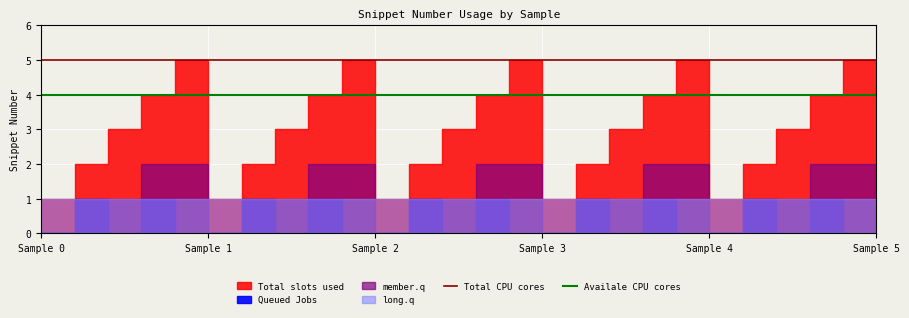

At which category is the sum across all series the highest?

Sample 0